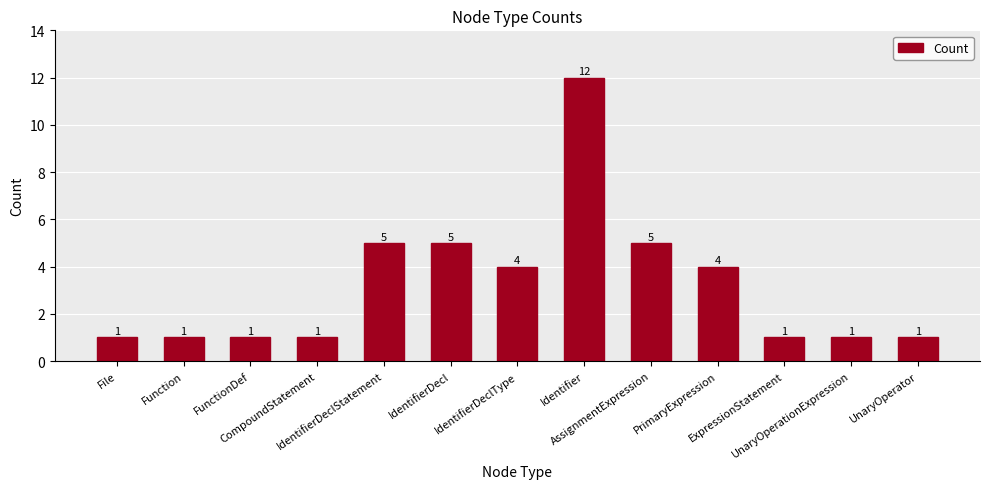

What is the label of the 9th bar from the right?

IdentifierDeclStatement